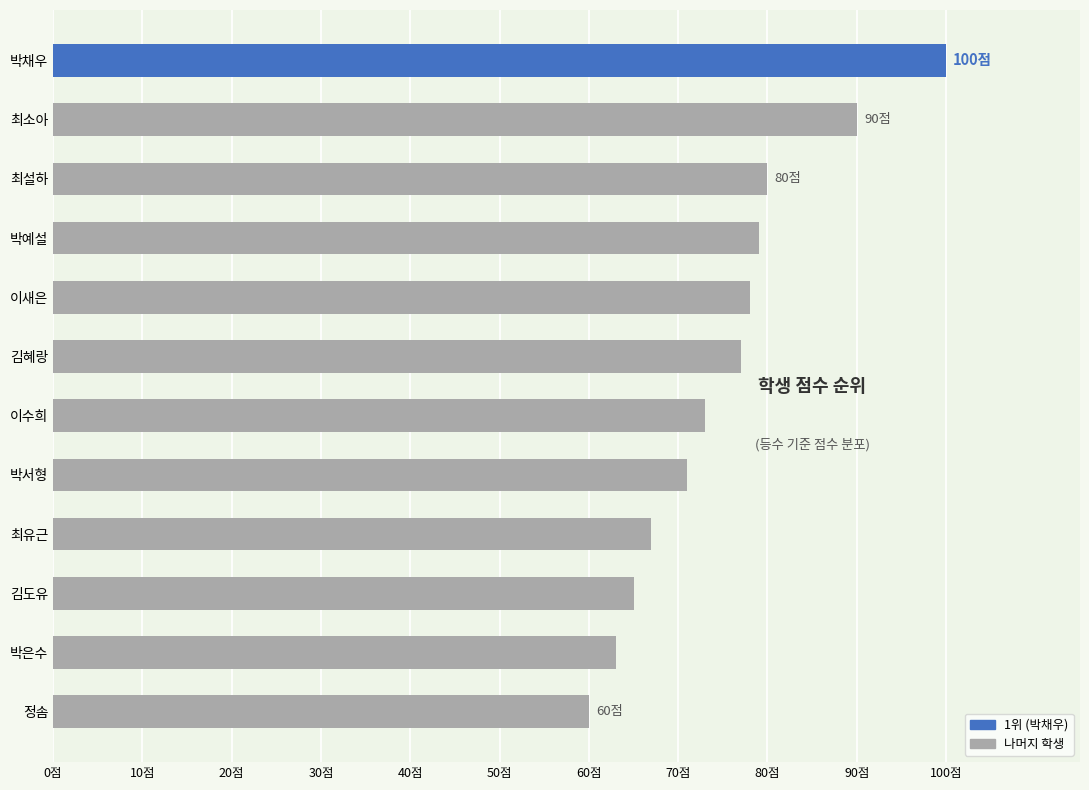

Count the number of data series in this chart.

1